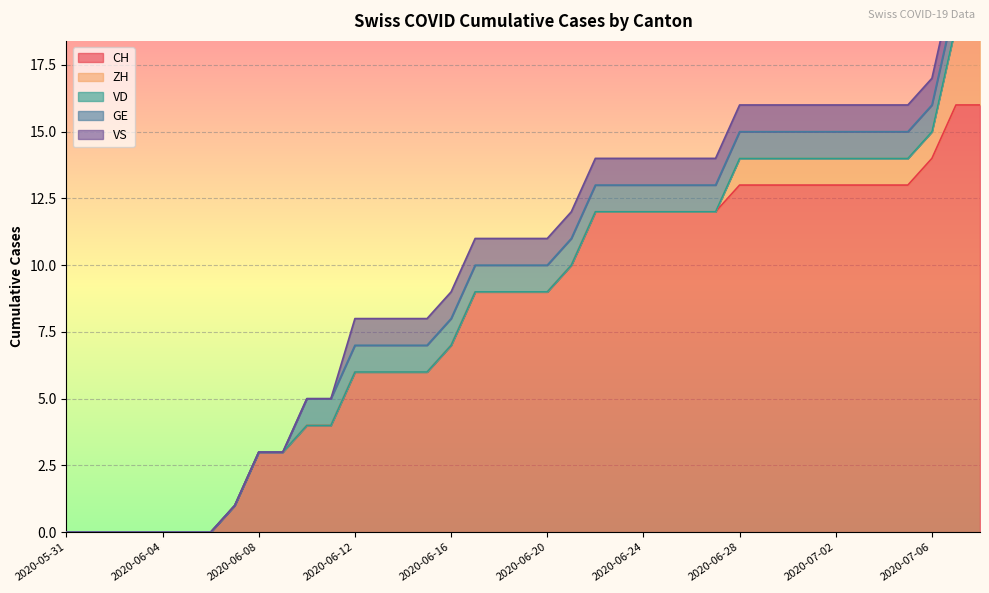

Rank the series at 2020-06-16 from highest to lowest value.

CH, GE, VS, ZH, VD